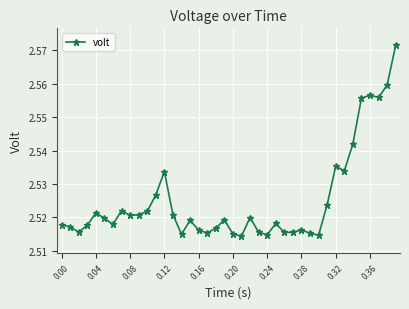

True or false: there are more than 0 points higher than both neighbors.

True